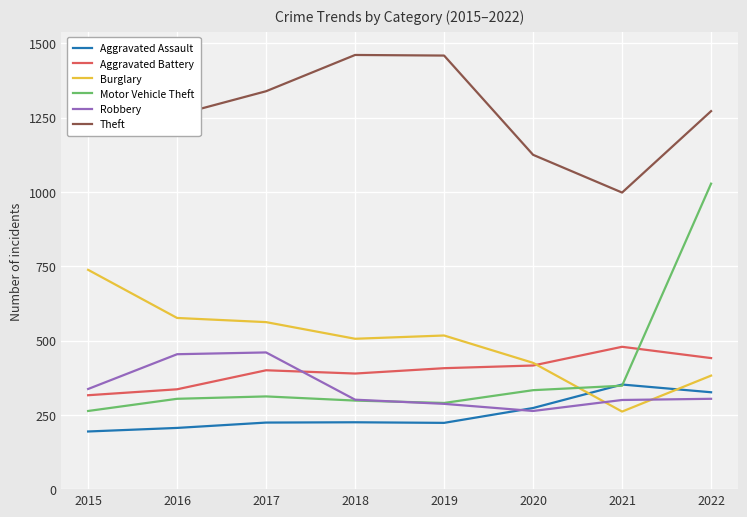

How many values in the Motor Vehicle Theft series exceed 312?

3